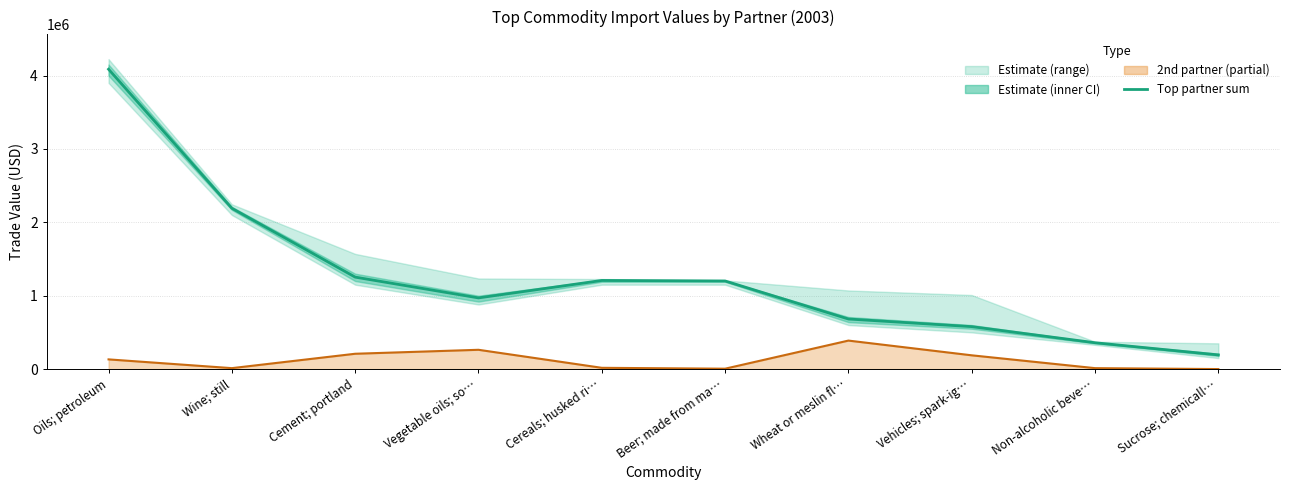

True or false: Top partner sum and 2nd partner sum (line) cross at least once.

False